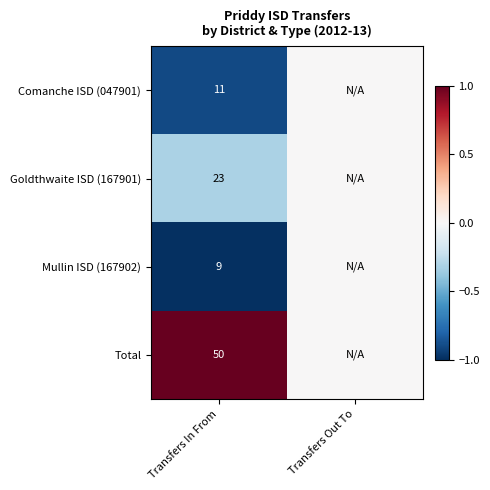

The value of Mullin ISD (167902) at Transfers In From is 9. True or false?

True